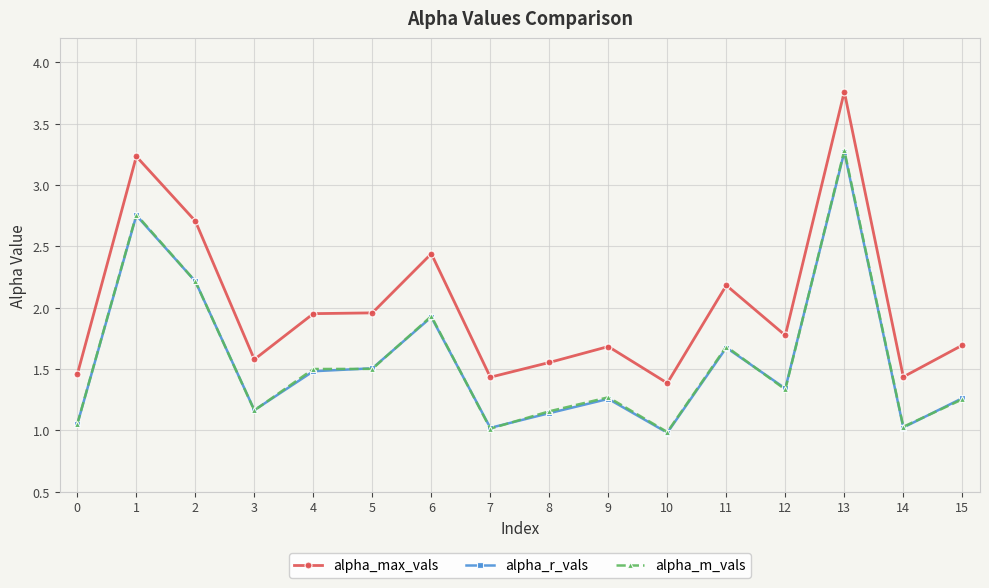

At which category does alpha_m_vals reach its first local peak?

1